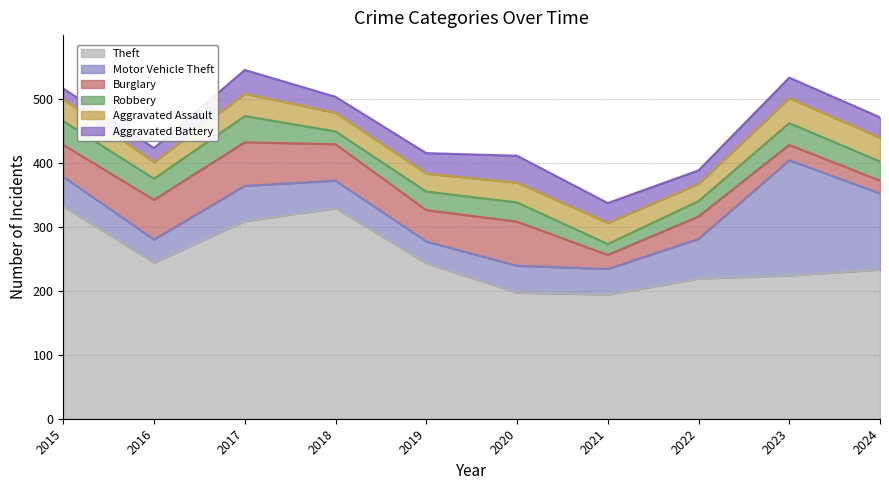

At which category does the chart reach its minimum across all series?

2021